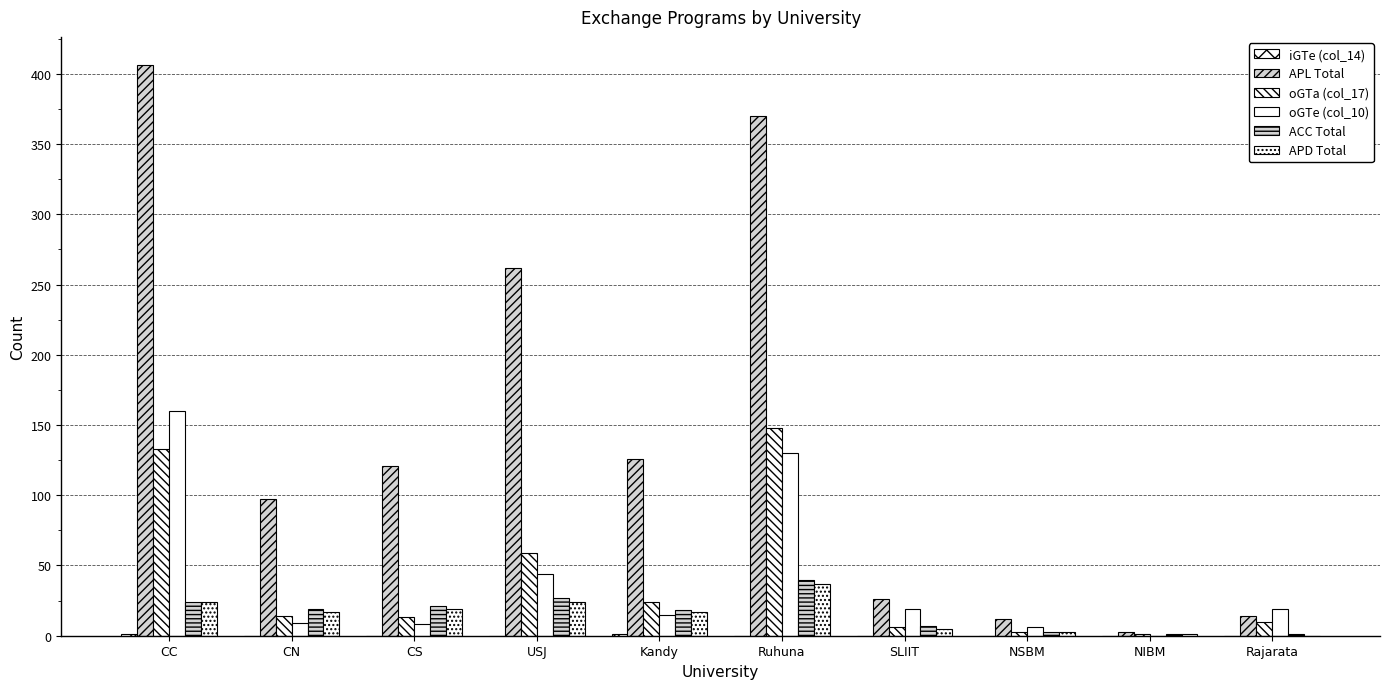

Reading left to right, list all the values displayed in this chart.

iGTe (col_14): 1	0	0	0	1	0	0	0	0	0
APL Total: 406	97	121	262	126	370	26	12	3	14
oGTa (col_17): 133	14	13	59	24	148	6	3	1	10
oGTe (col_10): 160	9	8	44	15	130	19	6	0	19
ACC Total: 24	19	21	27	18	40	7	3	1	1
APD Total: 24	17	19	24	17	37	5	3	1	0